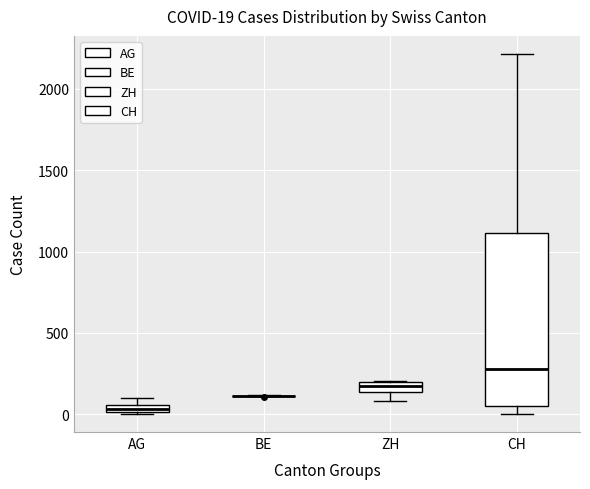

Comparing the boxes themselves (not the whiskers), which one is the tallest?

CH